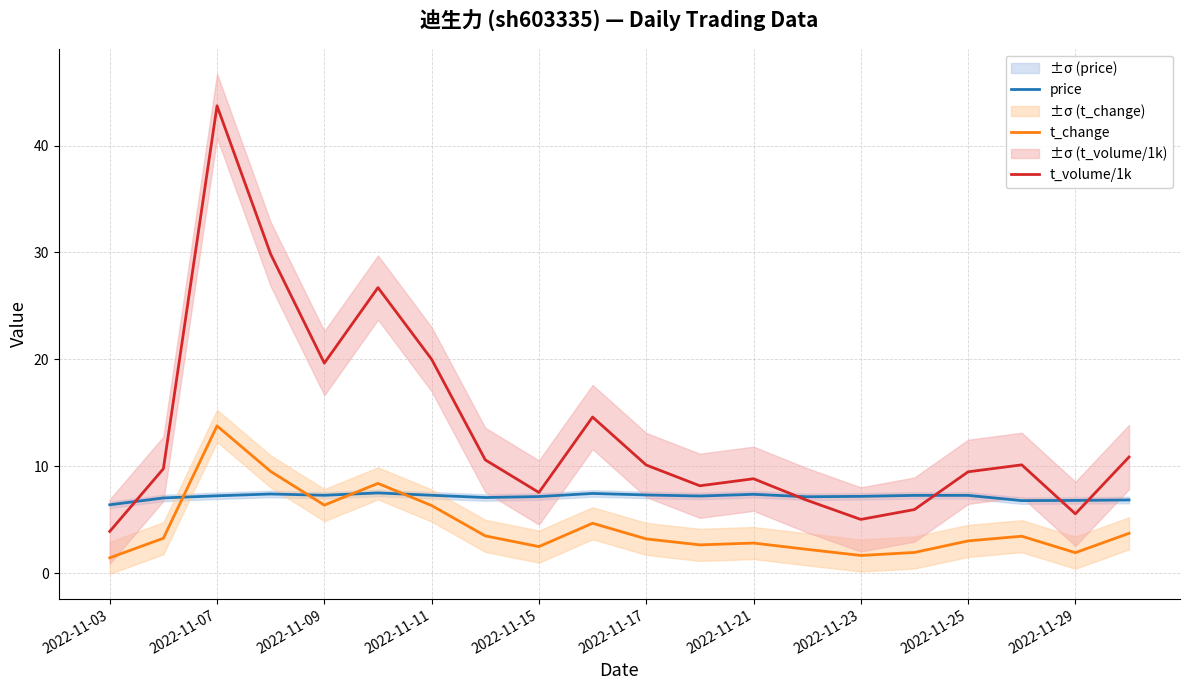

What is the maximum value for price?

7.5